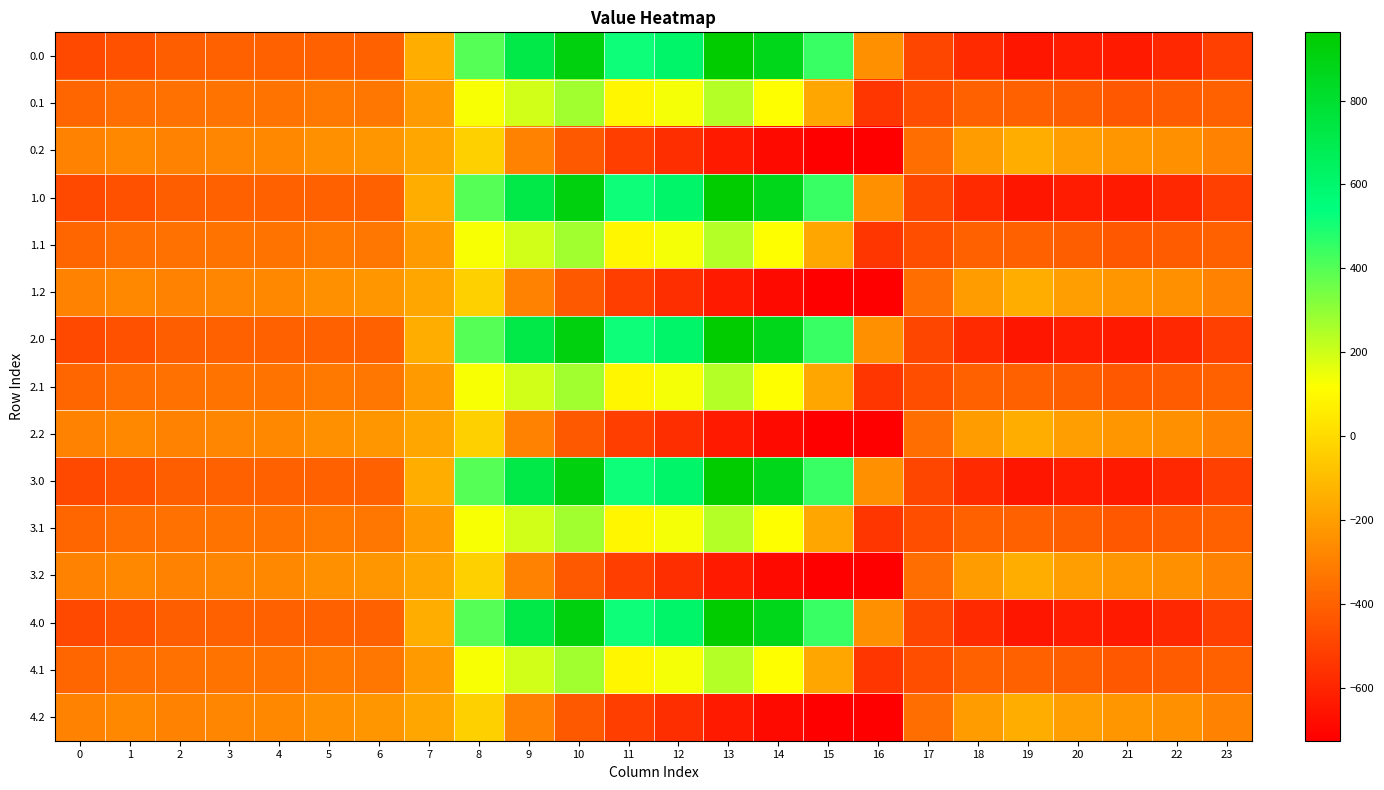

What is the total value across all series at 16?

-7623.8